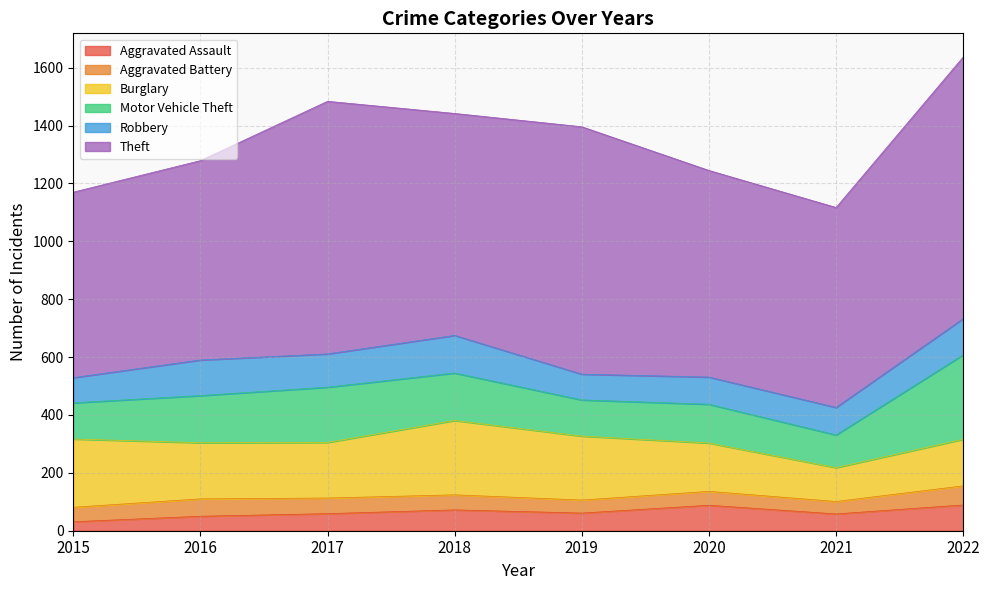

Reading left to right, extract all data points from this chart.

Aggravated Assault: 2015=31	2016=50	2017=59	2018=72	2019=61	2020=88	2021=58	2022=89
Aggravated Battery: 2015=50	2016=60	2017=54	2018=52	2019=45	2020=48	2021=43	2022=66
Burglary: 2015=236	2016=194	2017=192	2018=257	2019=221	2020=167	2021=117	2022=161
Motor Vehicle Theft: 2015=125	2016=163	2017=191	2018=164	2019=125	2020=134	2021=113	2022=292
Robbery: 2015=87	2016=123	2017=115	2018=130	2019=89	2020=94	2021=95	2022=125
Theft: 2015=641	2016=689	2017=873	2018=767	2019=855	2020=714	2021=691	2022=904